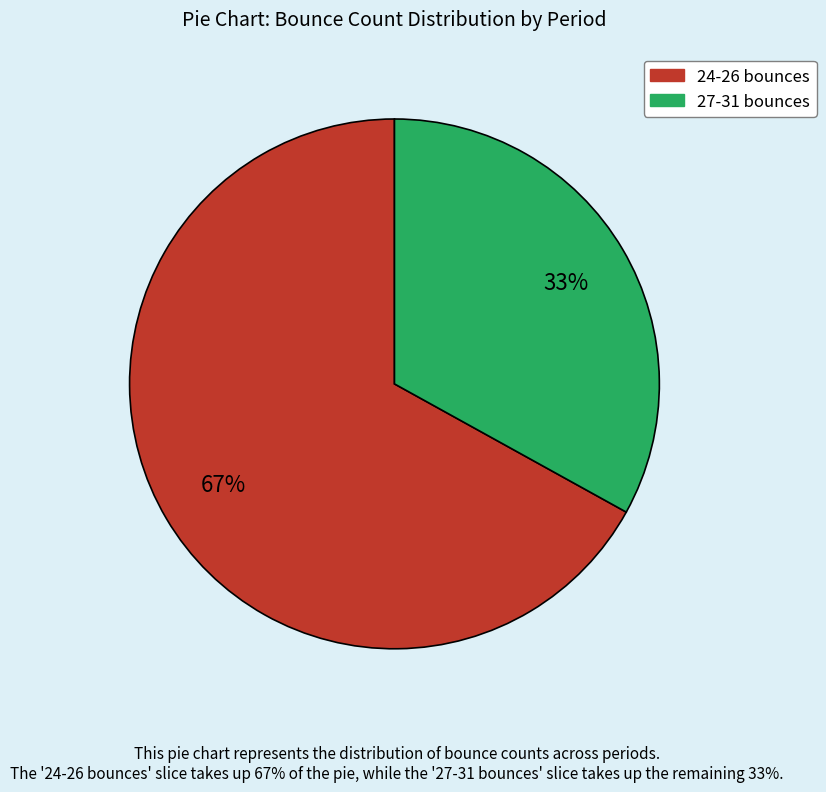

Is there a majority slice in this chart?

Yes